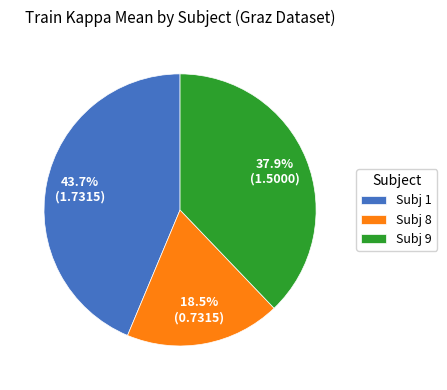

Which category has the smallest portion of the pie?

Subj 8